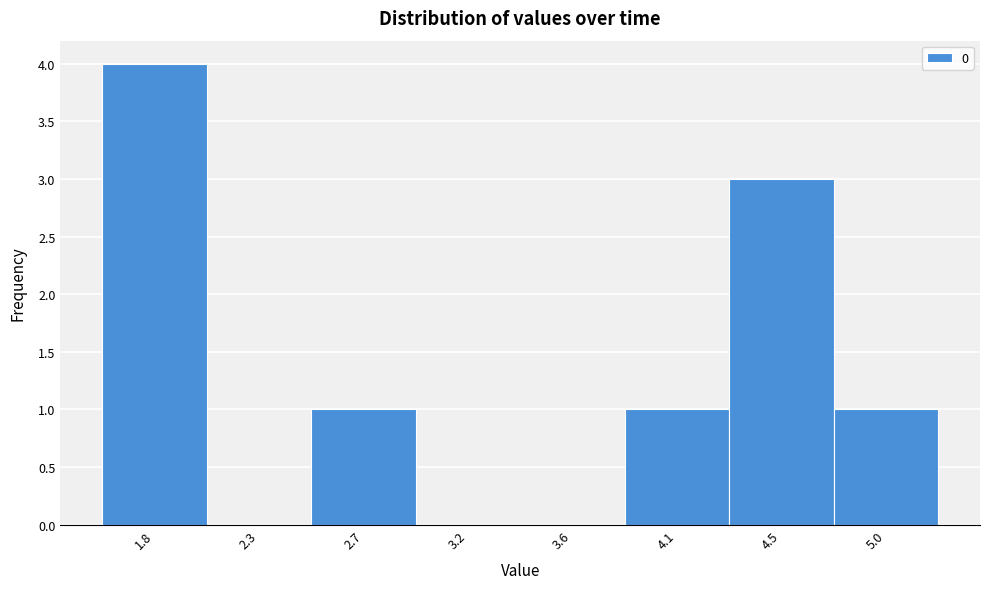

Reading left to right, what are all the values shown in this chart?

1.8=4	2.3=0	2.7=1	3.2=0	3.6=0	4.1=1	4.5=3	5.0=1